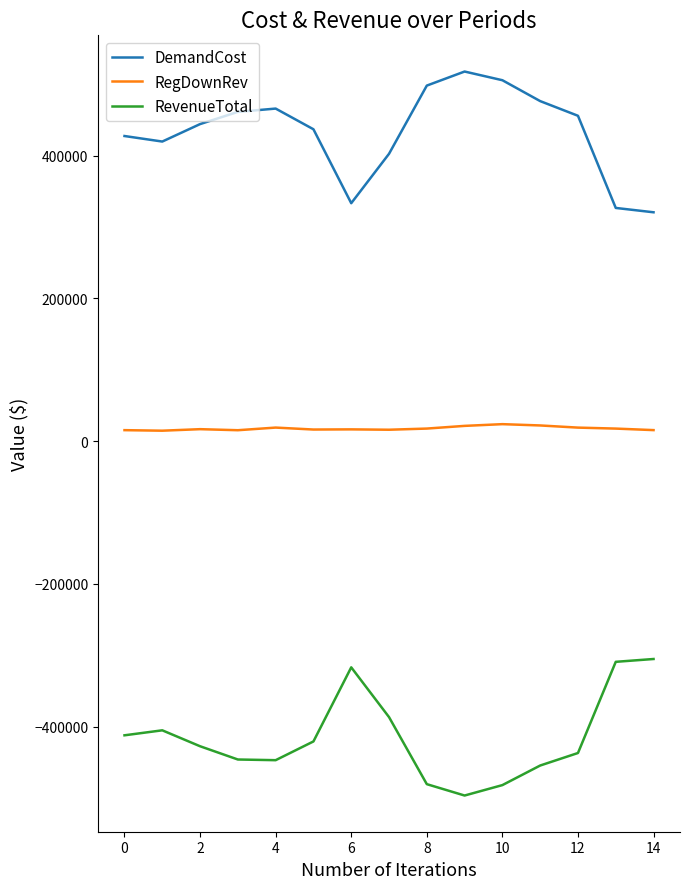

At how many categories does at least one series exceed 8984?

15